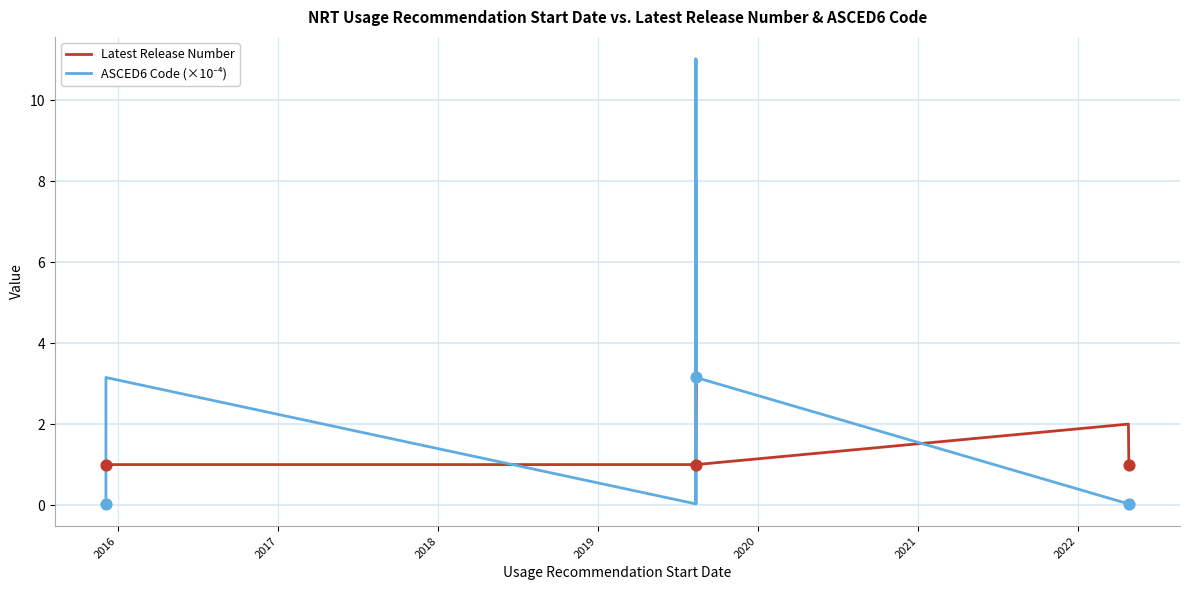

Which series contains the highest Y value?

ASCED6 Code (×10⁻⁴)